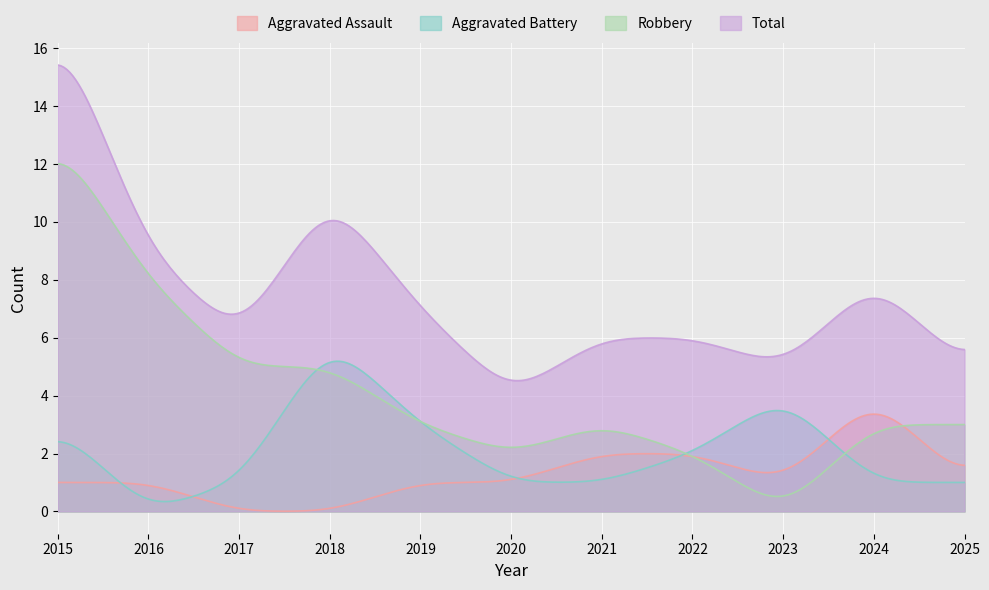

At which label does Aggravated Battery first exceed 1?

2015